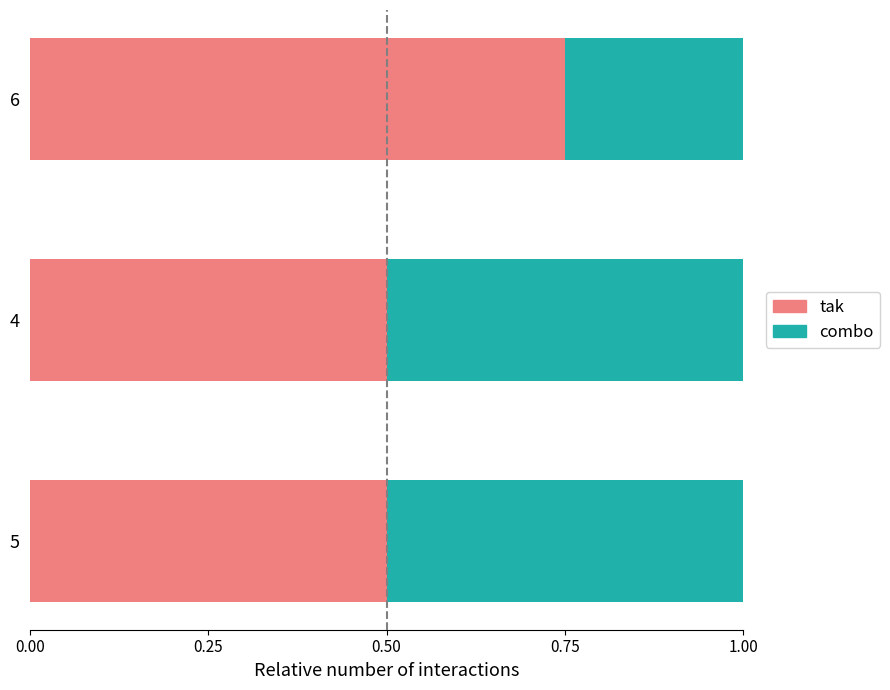

True or false: tak has a value of 0.5 at 4.

True